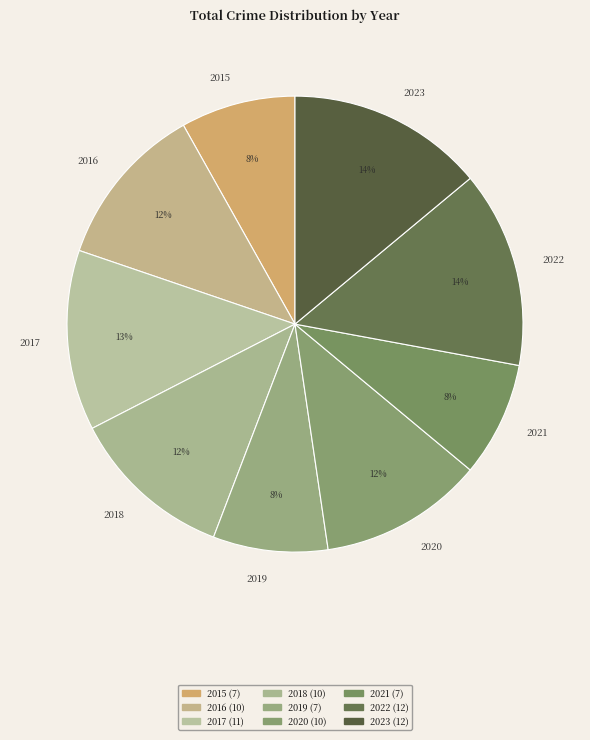

To the nearest percent, what portion does 2016 represent?

12%